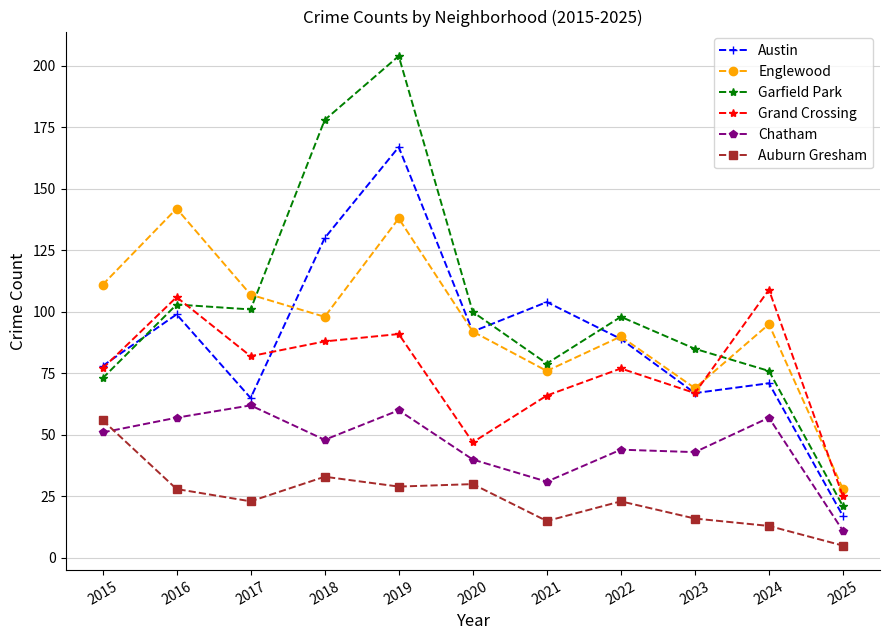

At how many categories does at least one series exceed 172?

2